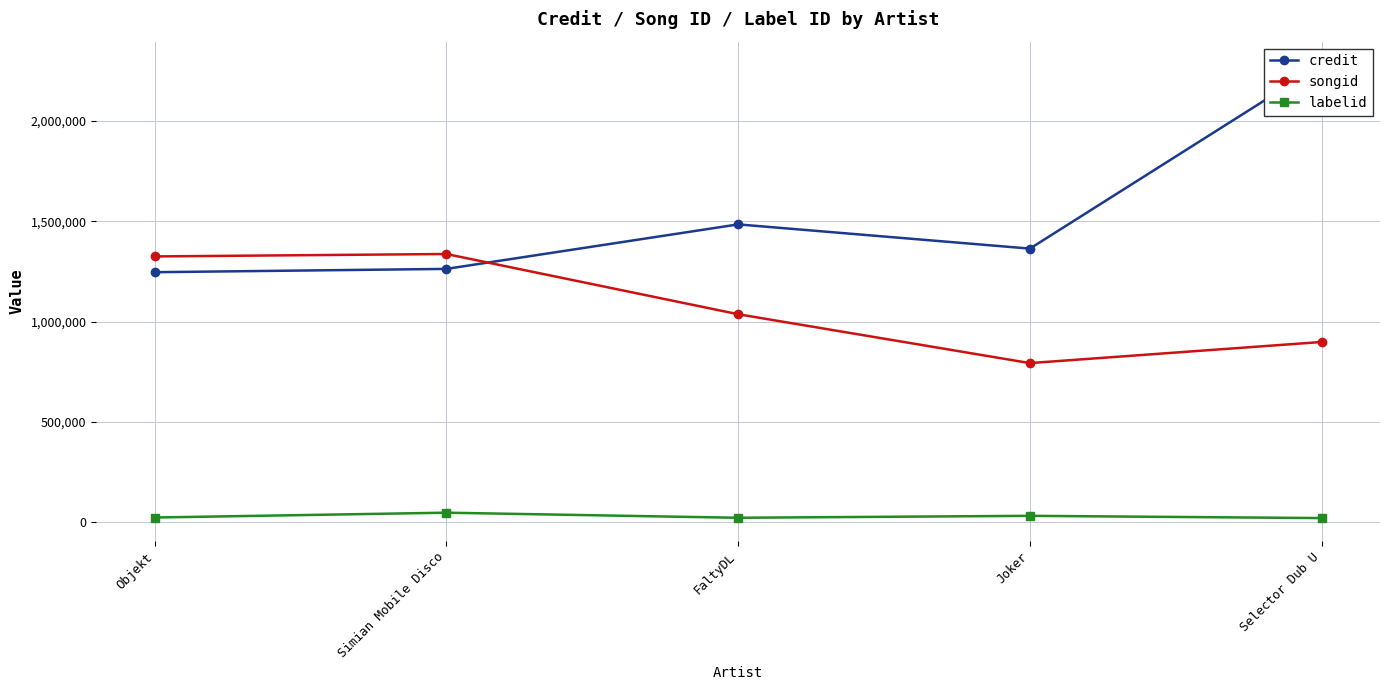

True or false: credit and labelid cross at least once.

False